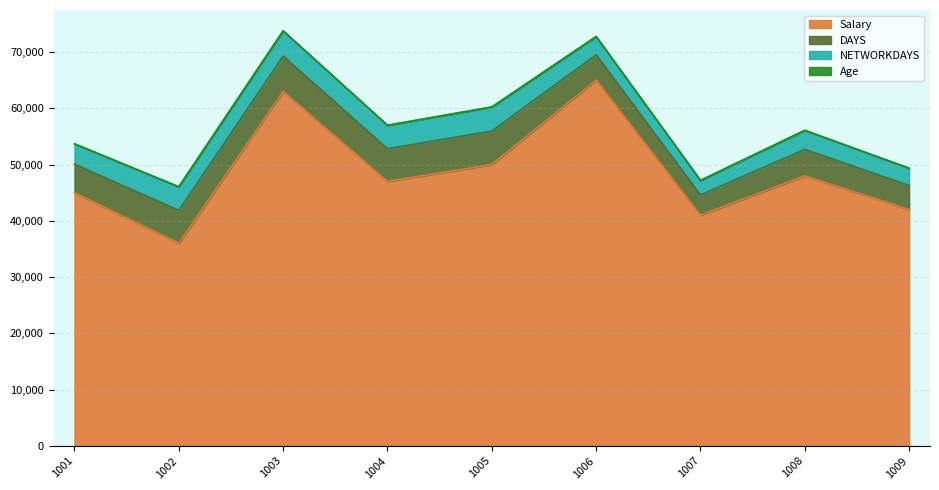

What is the approximate value of Age at 1001?

30